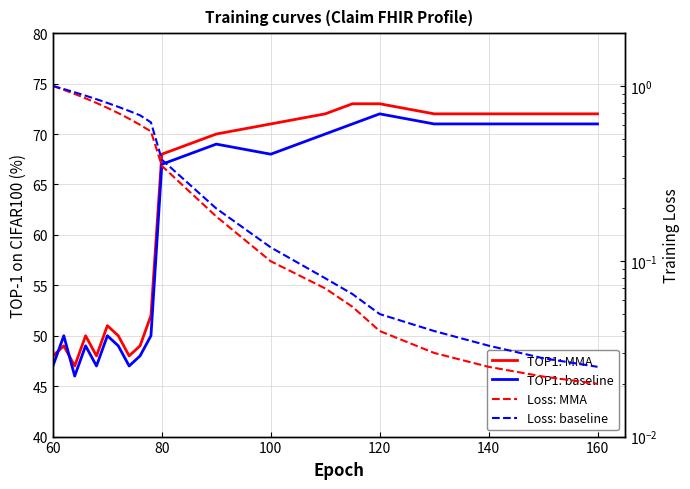

Reading left to right, extract all data points from this chart.

TOP1: MMA: 48.0	49.0	47.0	50.0	48.0	51.0	50.0	48.0	49.0	52.0	68.0	70.0	71.0	72.0	73.0	73.0	72.0	72.0	72.0	72.0
TOP1: baseline: 47.0	50.0	46.0	49.0	47.0	50.0	49.0	47.0	48.0	50.0	67.0	69.0	68.0	70.0	71.0	72.0	71.0	71.0	71.0	71.0
Loss: MMA: 1.0	0.9	0.9	0.8	0.8	0.8	0.7	0.7	0.6	0.6	0.3	0.2	0.1	0.1	0.1	0.0	0.0	0.0	0.0	0.0
Loss: baseline: 1.0	1.0	0.9	0.9	0.8	0.8	0.8	0.7	0.7	0.6	0.4	0.2	0.1	0.1	0.1	0.1	0.0	0.0	0.0	0.0